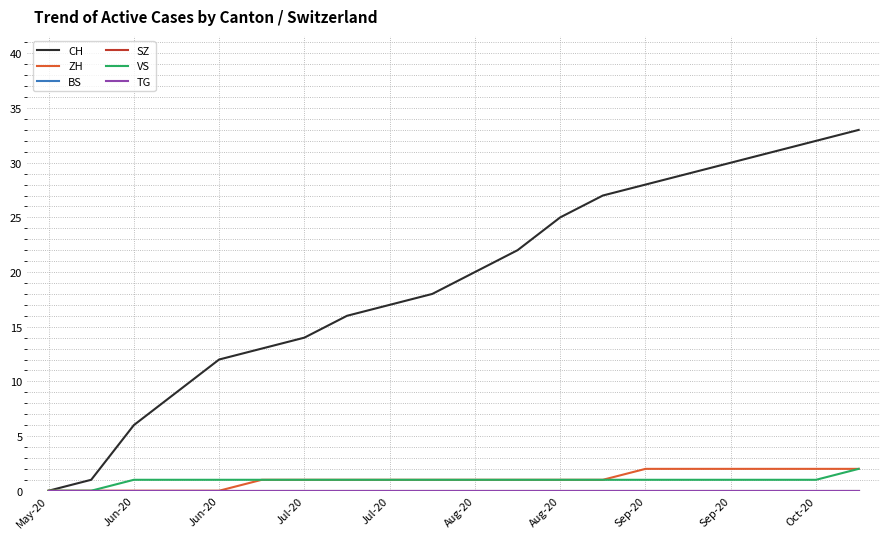

Does the chart have visible grid lines?

Yes